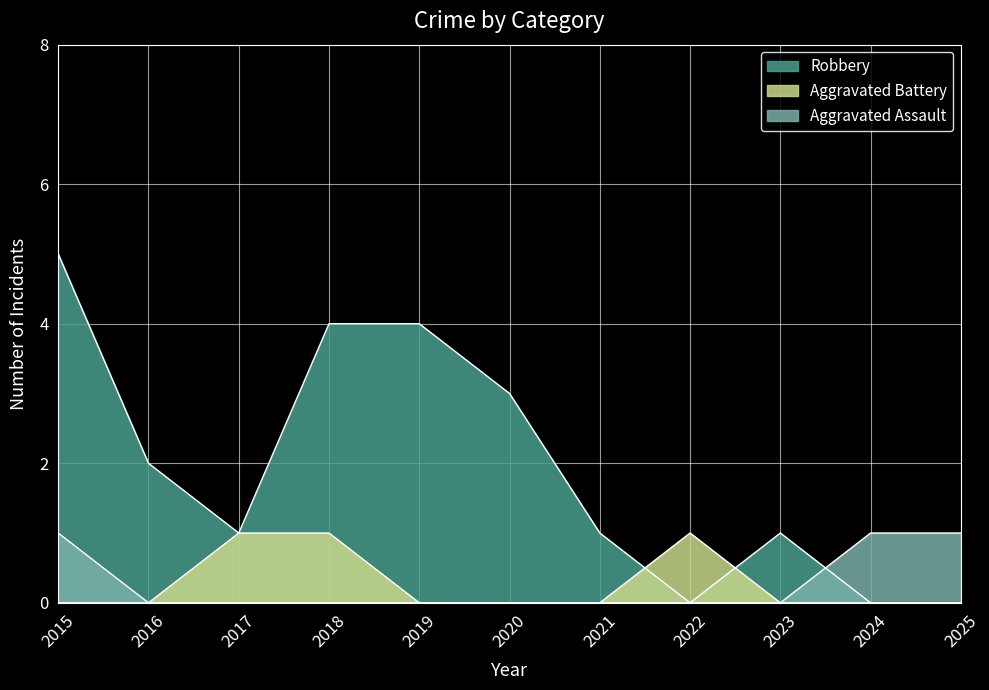

At which label does Aggravated Battery reach its peak?

2017